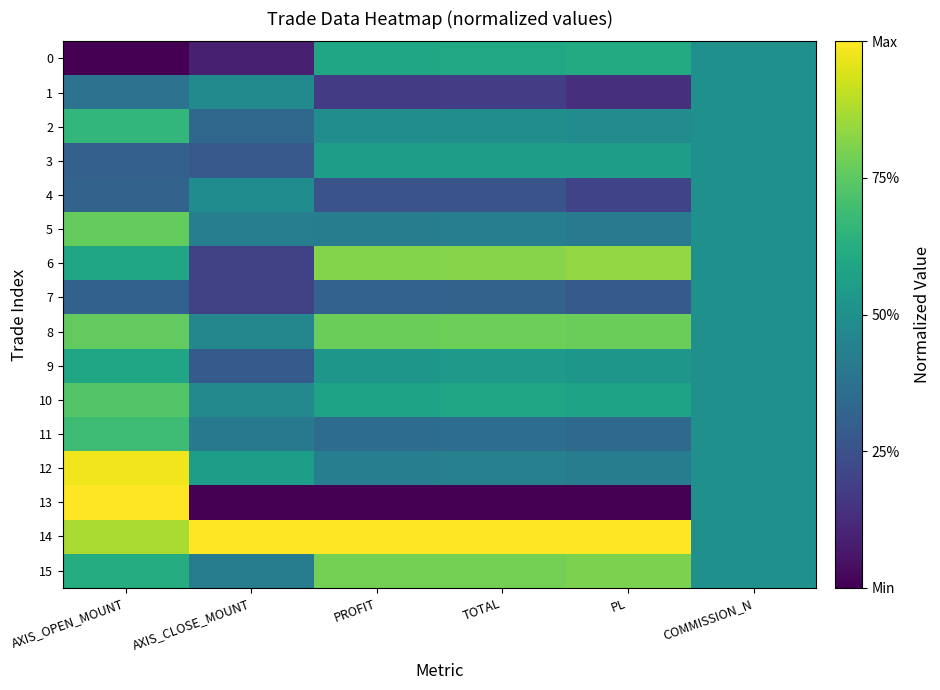

Rank the series by their maximum value, from highest to lowest.

13, 14, 12, 6, 15, 8, 5, 10, 11, 2, 0, 9, 3, 1, 4, 7